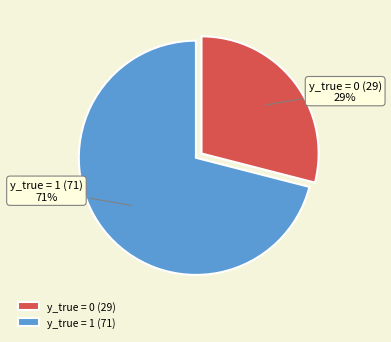

Which category has the smallest portion of the pie?

y_true = 0